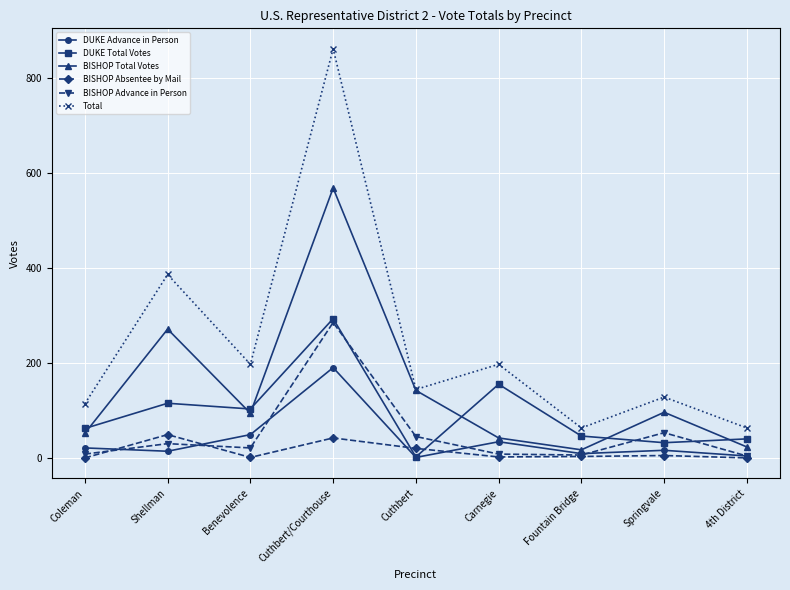

What is the difference between the Total values at Cuthbert and Shellman?

242